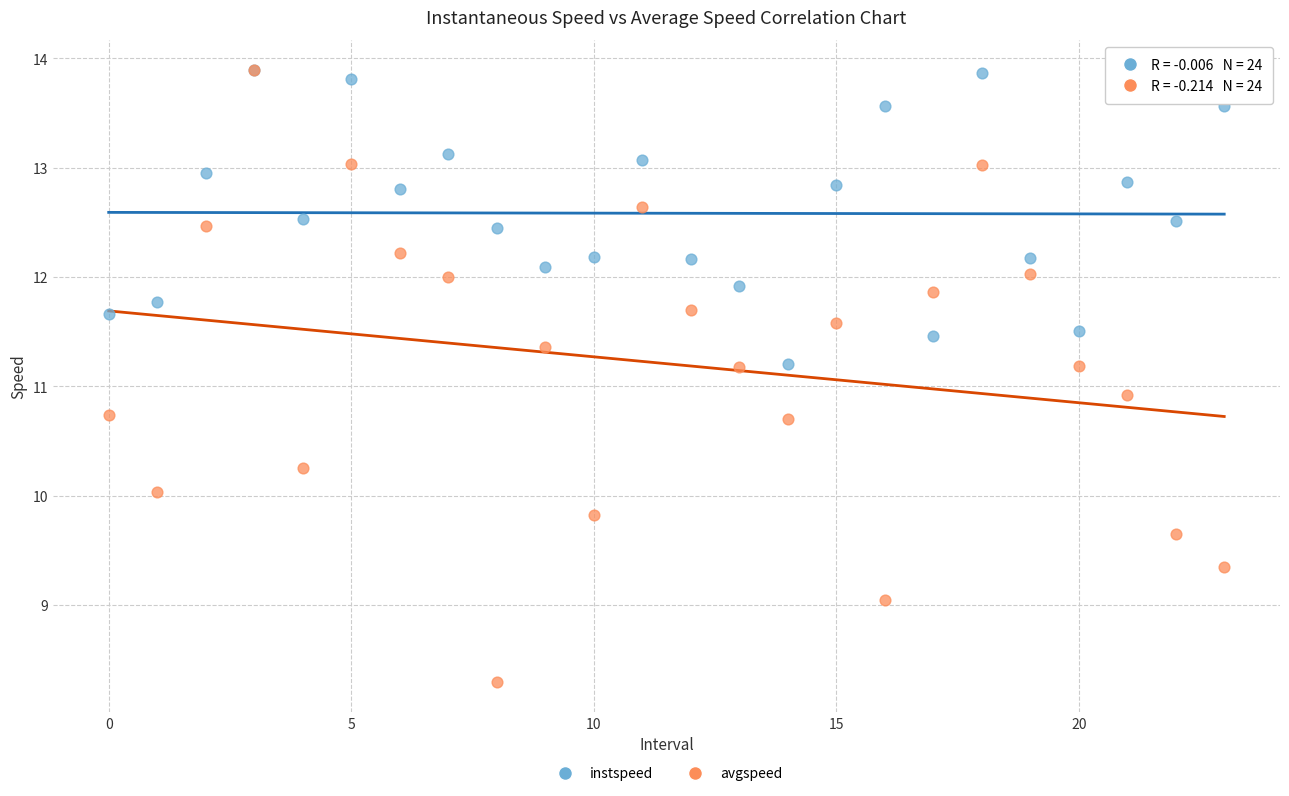

Across all series, what Y value is closest to 11?

10.9